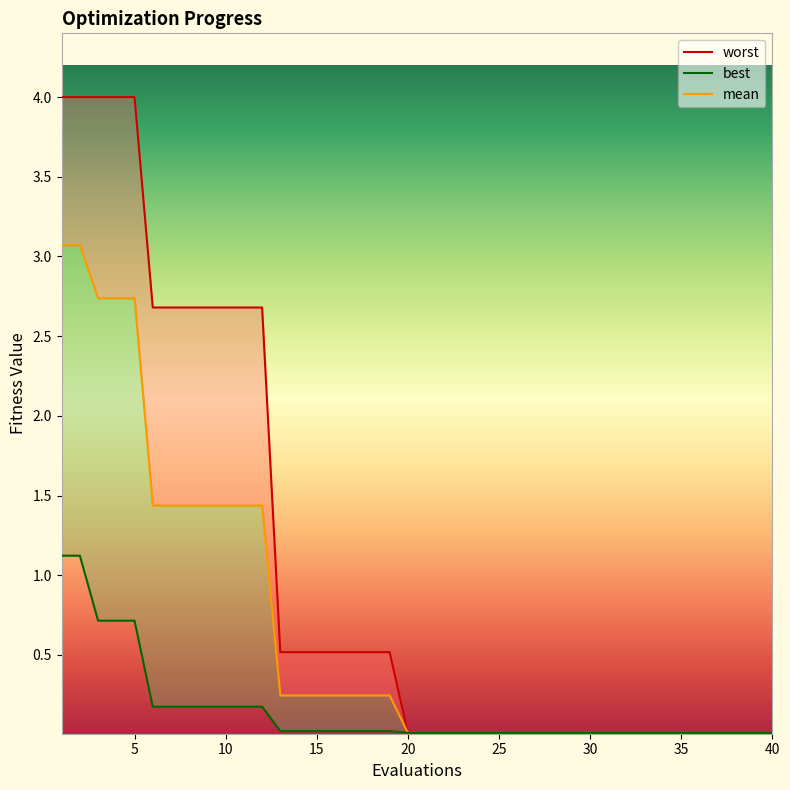

Rank the series at 25 from highest to lowest value.

worst, mean, best